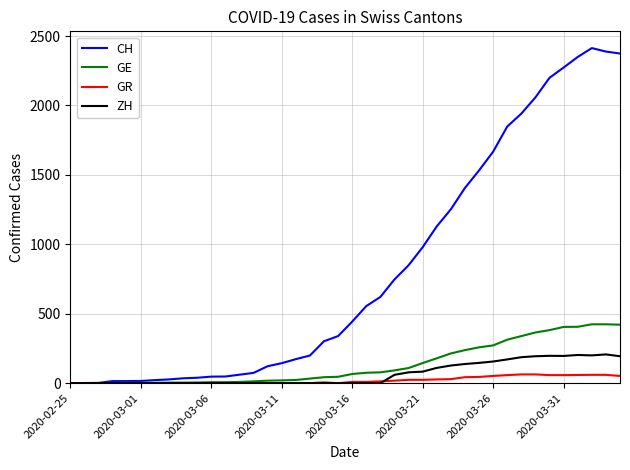

What is the maximum value shown in the chart?

2413